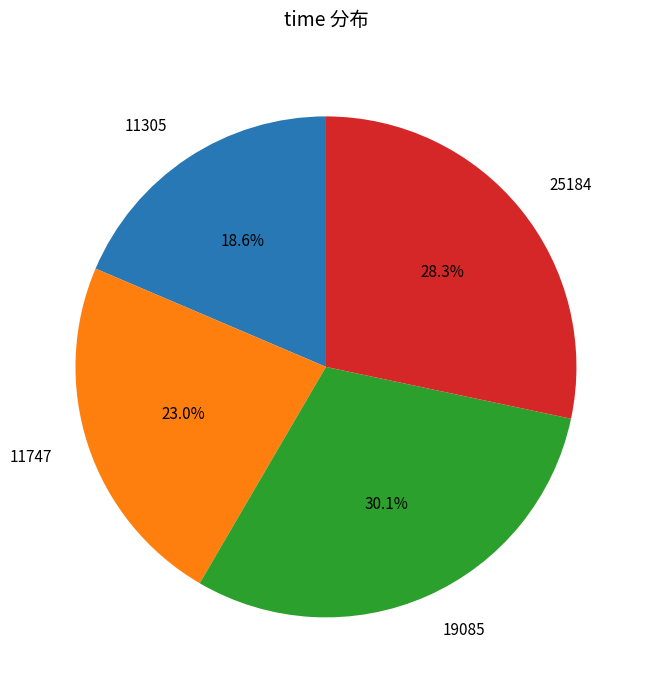

Approximately how many times larger is the value at 19085 compared to 11305?

1.6